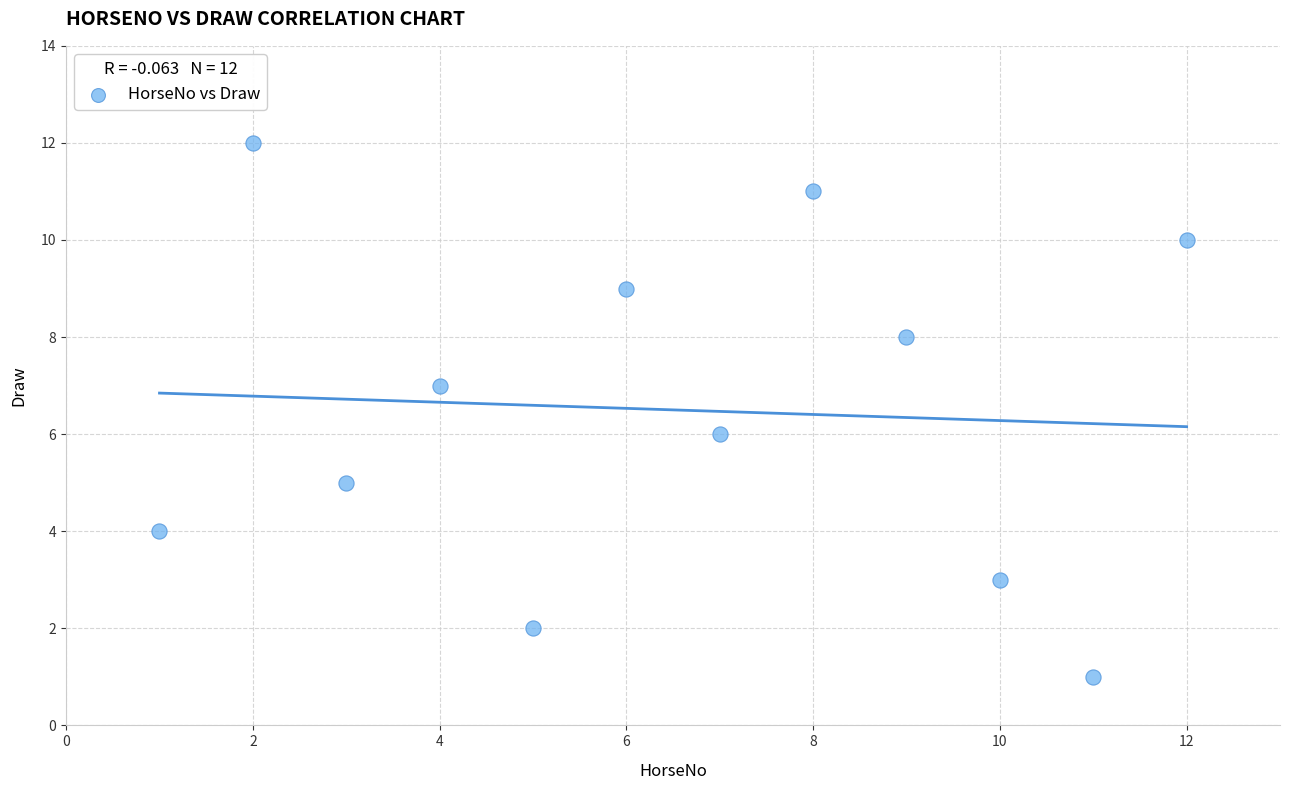

What is the range of X values (max minus min)?

11